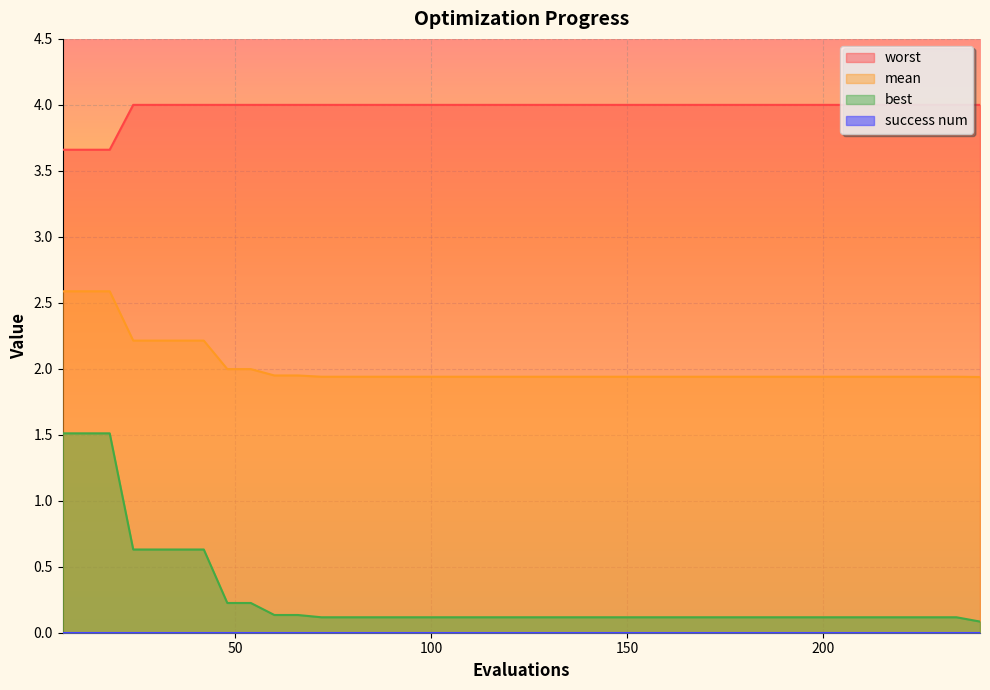

What value does the worst series have at 90?

4.0